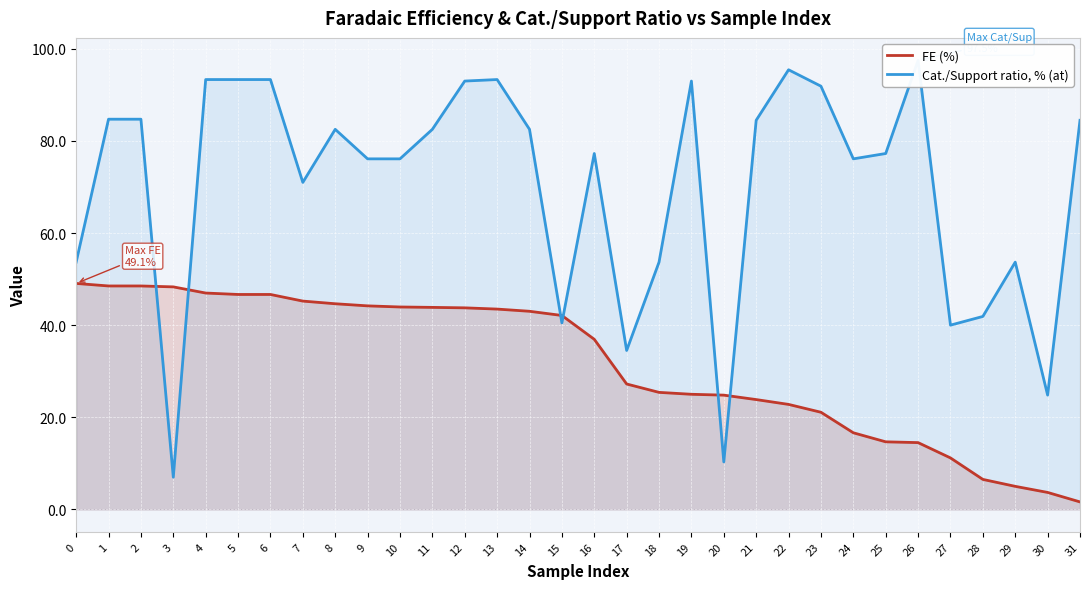

Read the Cat./Support ratio, % (at) value at 29.

53.7